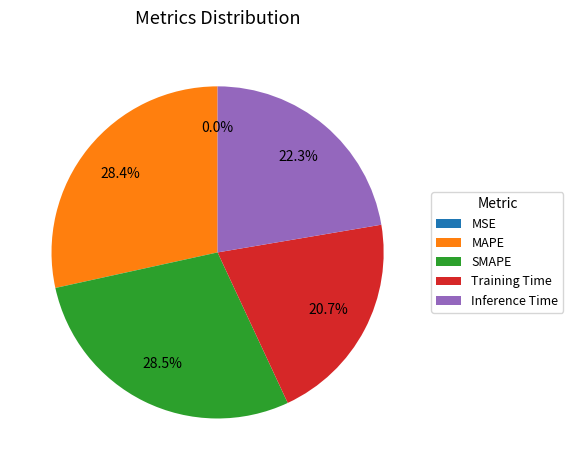

Does MAPE represent more than half of the total?

No